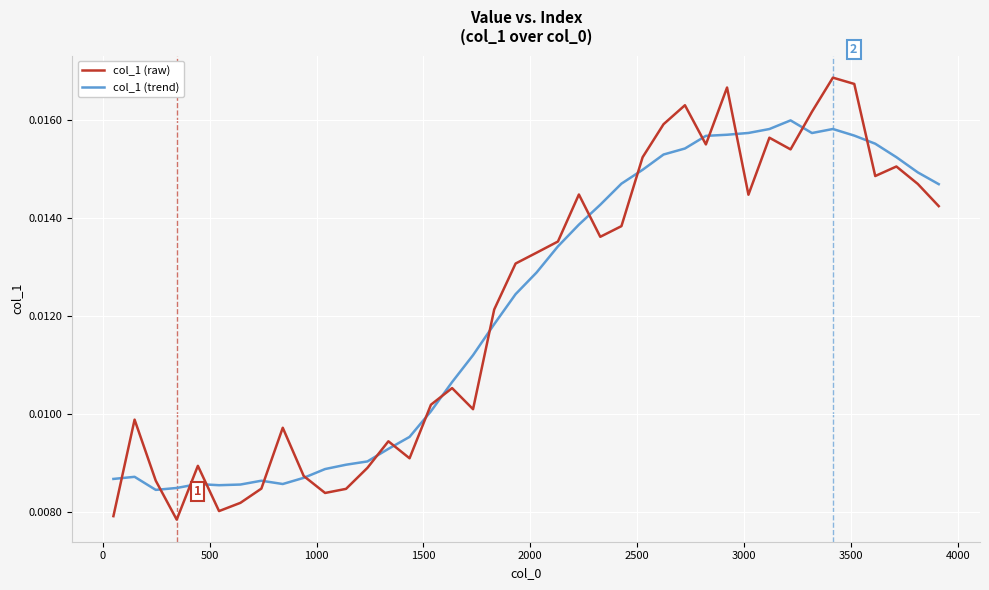

Which series has the largest range (max minus min)?

col_1 (raw)